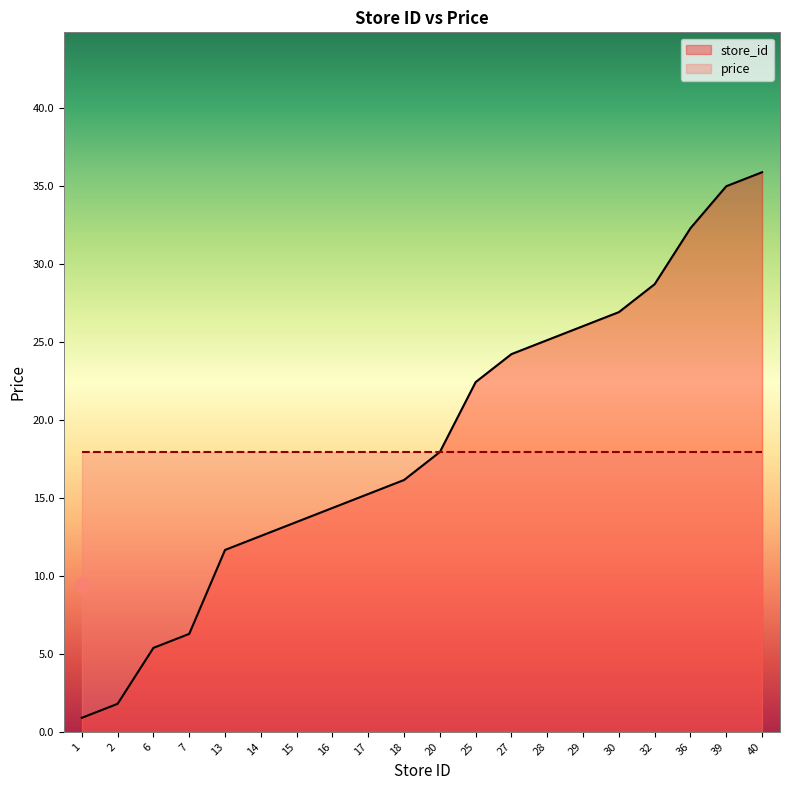

List the labels in order of value, largest first.

40, 39, 36, 32, 30, 29, 28, 27, 25, 20, 18, 17, 16, 15, 14, 13, 7, 6, 2, 1